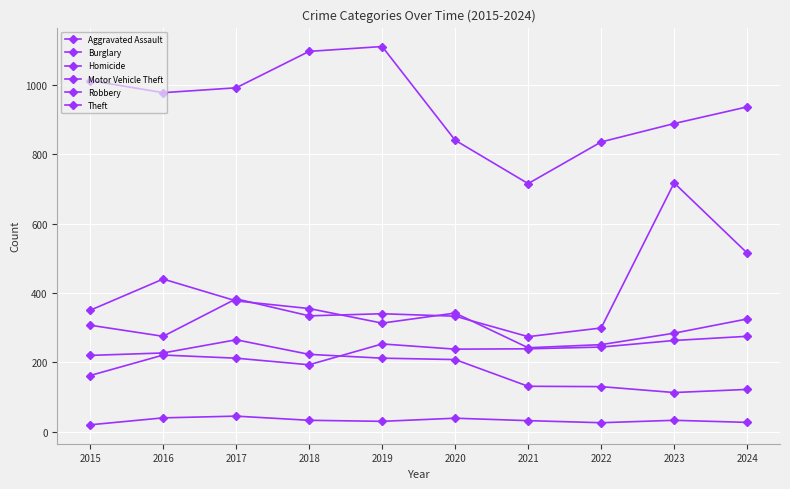

Count the number of categories in the chart.

10